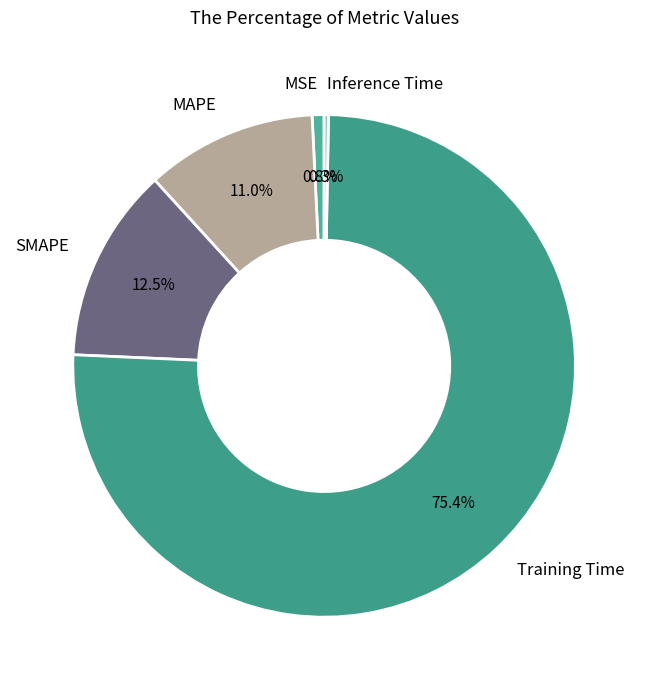

What percentage is the MSE slice, to the nearest percent?

1%